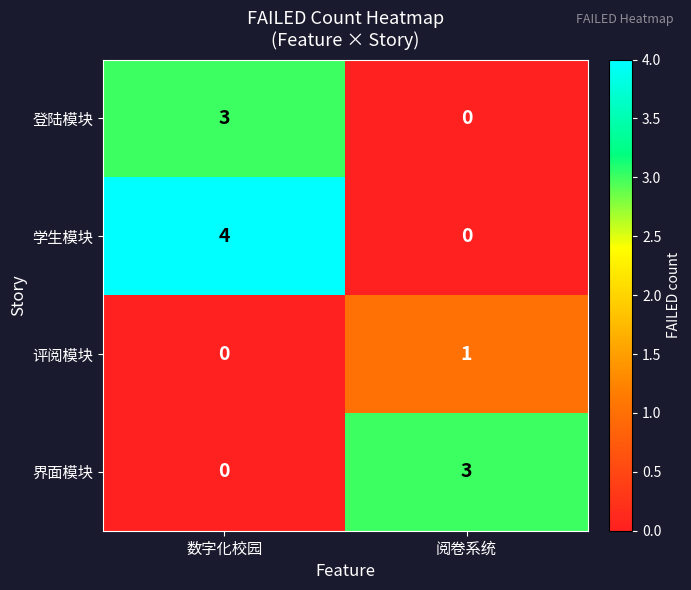

Where is 界面模块 nearest to the value 1?

数字化校园